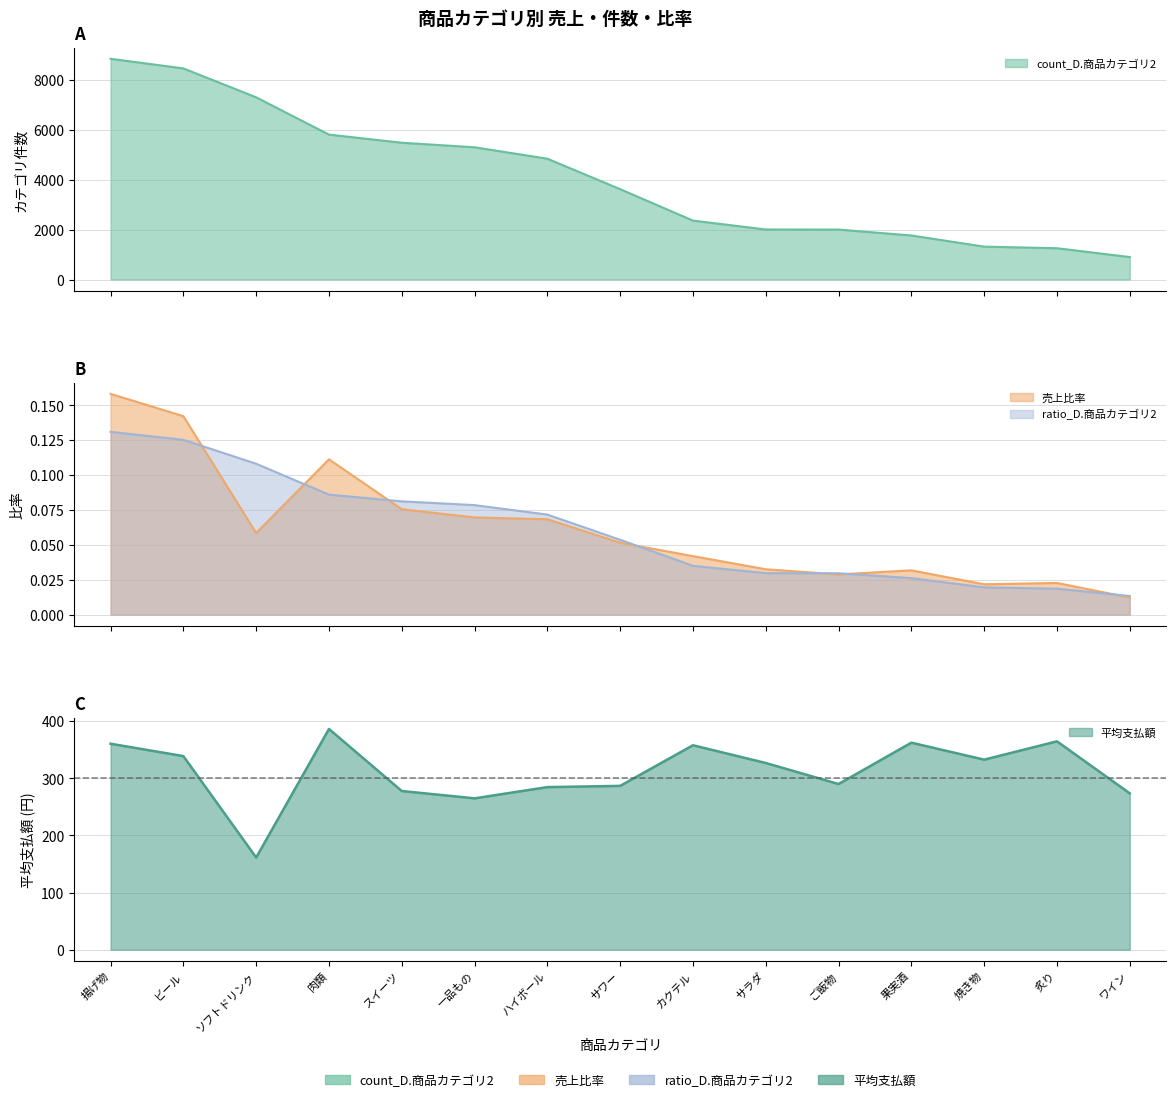

True or false: ratio_D.商品カテゴリ2 and count_D.商品カテゴリ2 cross at least once.

False